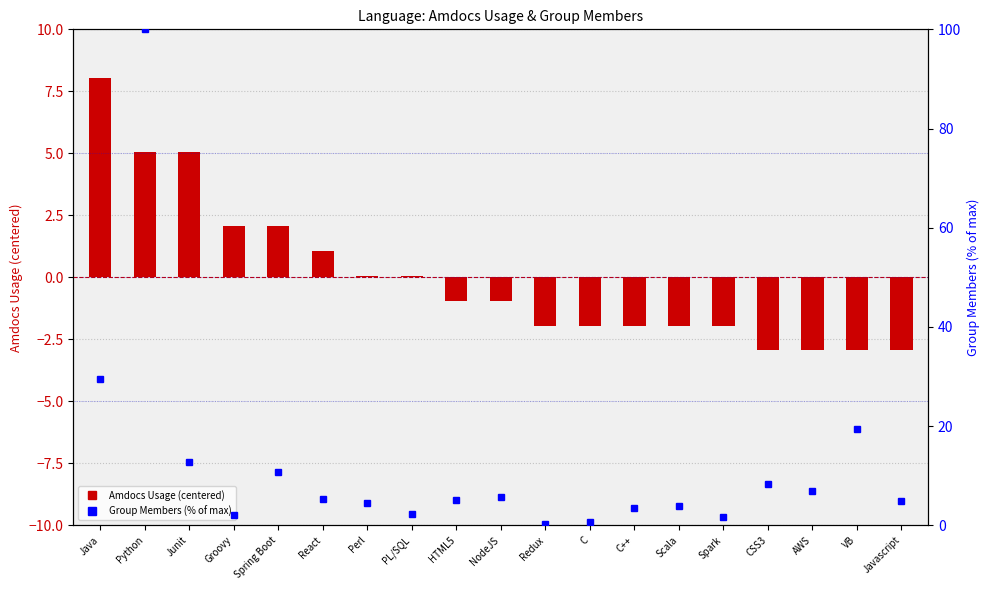

Reading left to right, transcribe all the data shown in this chart.

Amdocs Usage: 8.1	5.1	5.1	2.1	2.1	1.1	0.1	0.1	-0.9	-0.9	-1.9	-1.9	-1.9	-1.9	-1.9	-2.9	-2.9	-2.9	-2.9
Group Members (% of max): 29.5	100.0	12.8	2.0	10.8	5.4	4.5	2.3	5.1	5.7	0.3	0.6	3.4	4.0	1.7	8.2	6.8	19.3	4.8